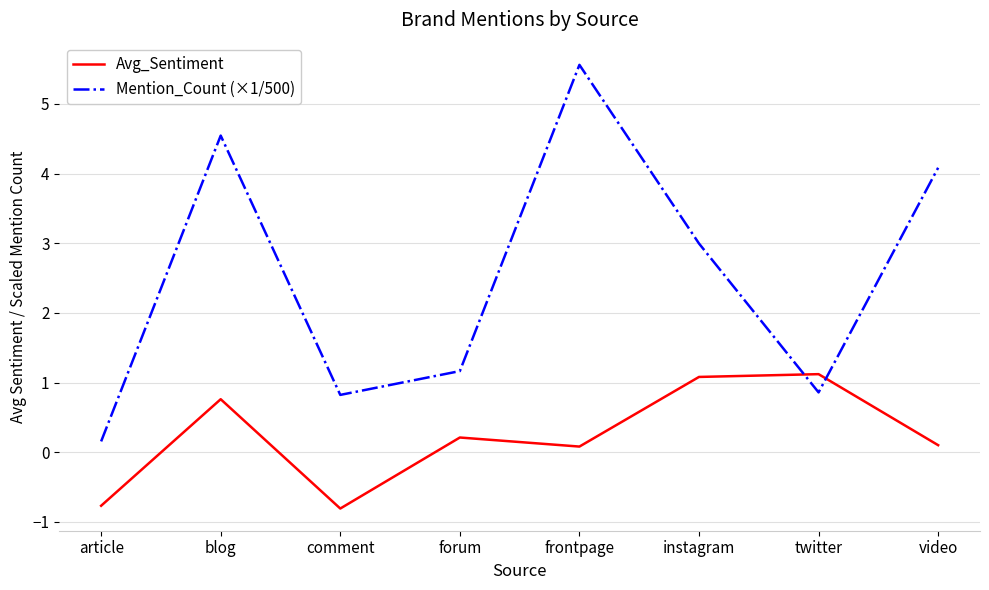

At which category is the sum across all series the highest?

frontpage